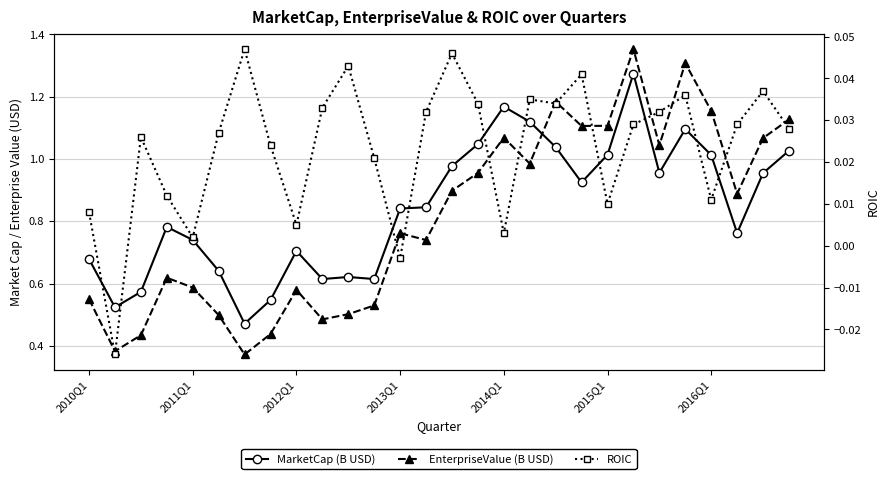

Reading left to right, what are all the values shown in this chart?

MarketCap (B USD): 0.7	0.5	0.6	0.8	0.7	0.6	0.5	0.5	0.7	0.6	0.6	0.6	0.8	0.8	1.0	1.0	1.2	1.1	1.0	0.9	1.0	1.3	1.0	1.1	1.0	0.8	1.0	1.0
EnterpriseValue (B USD): 0.6	0.4	0.4	0.6	0.6	0.5	0.4	0.4	0.6	0.5	0.5	0.5	0.8	0.7	0.9	1.0	1.1	1.0	1.2	1.1	1.1	1.4	1.0	1.3	1.2	0.9	1.1	1.1
ROIC: 0.0	-0.0	0.0	0.0	0.0	0.0	0.0	0.0	0.0	0.0	0.0	0.0	-0.0	0.0	0.0	0.0	0.0	0.0	0.0	0.0	0.0	0.0	0.0	0.0	0.0	0.0	0.0	0.0